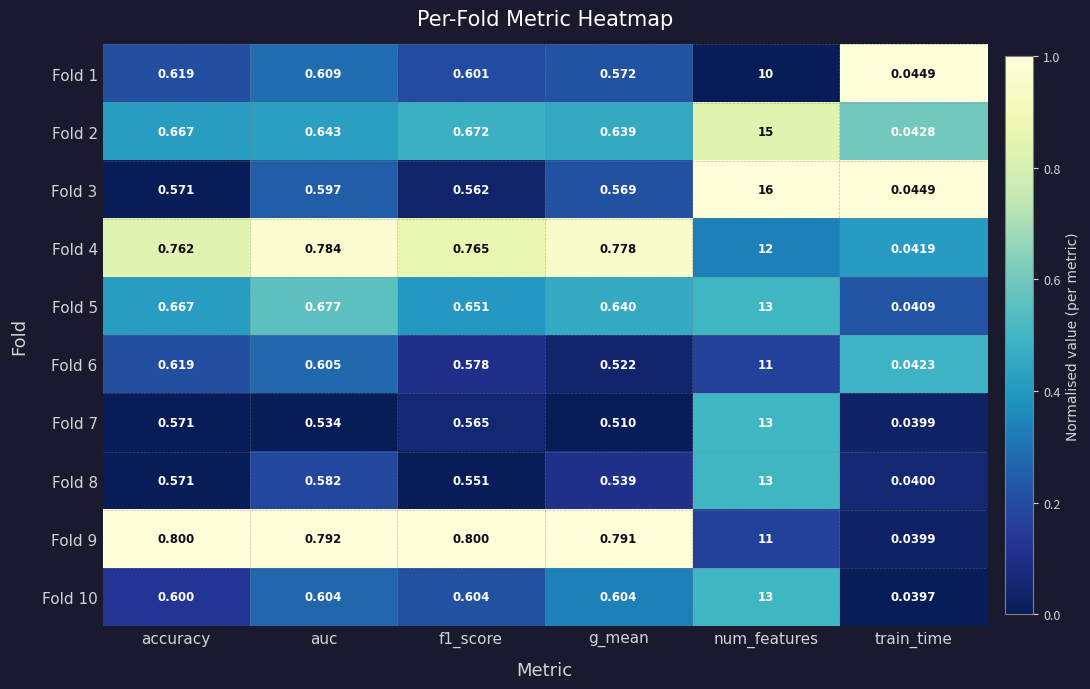

At which label does Fold 5 reach its minimum?

train_time